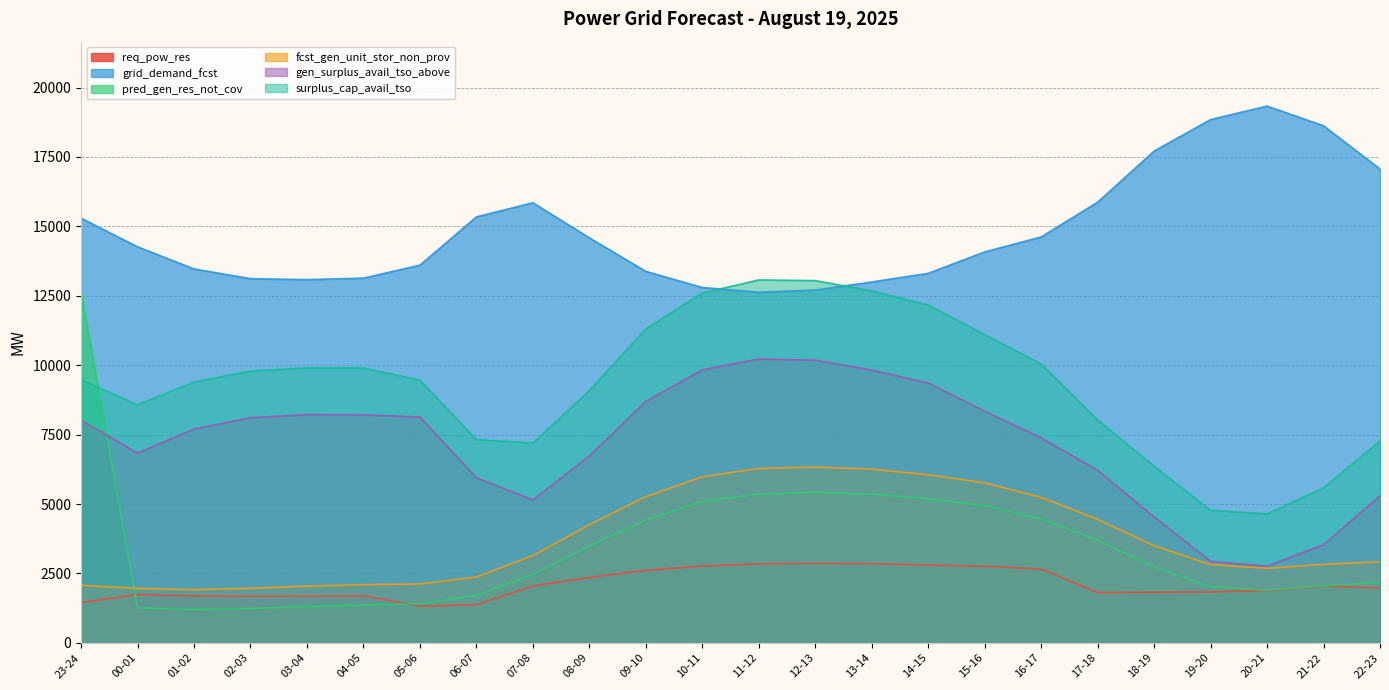

True or false: fcst_gen_unit_stor_non_prov has a value of 6332 at 12-13.

True